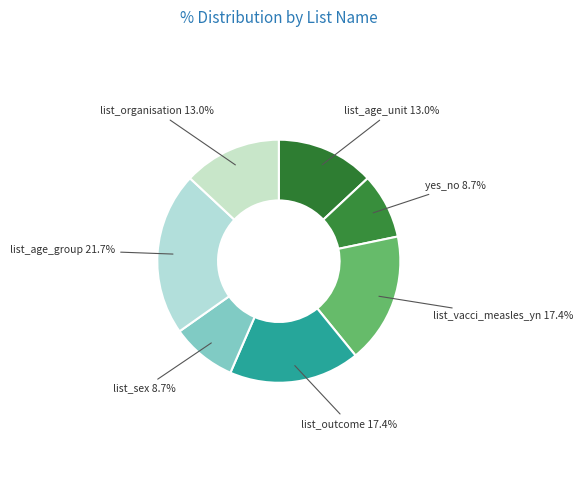

Combined, what portion of the pie is list_age_group and list_sex?

30.4%